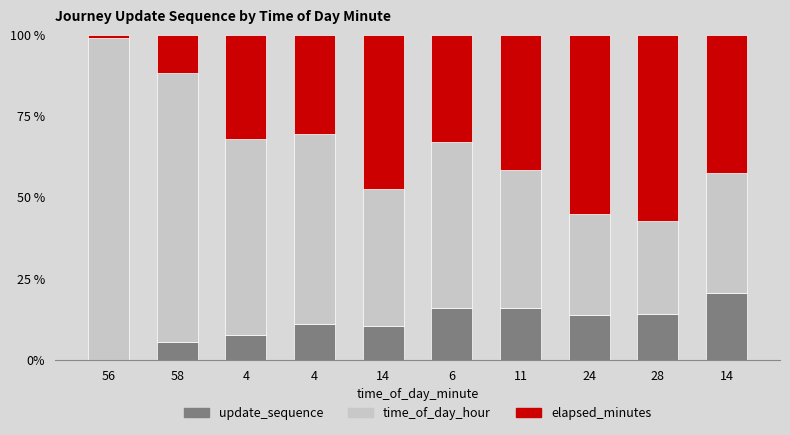

What are all the series names shown in the legend?

update_sequence, time_of_day_hour, elapsed_minutes